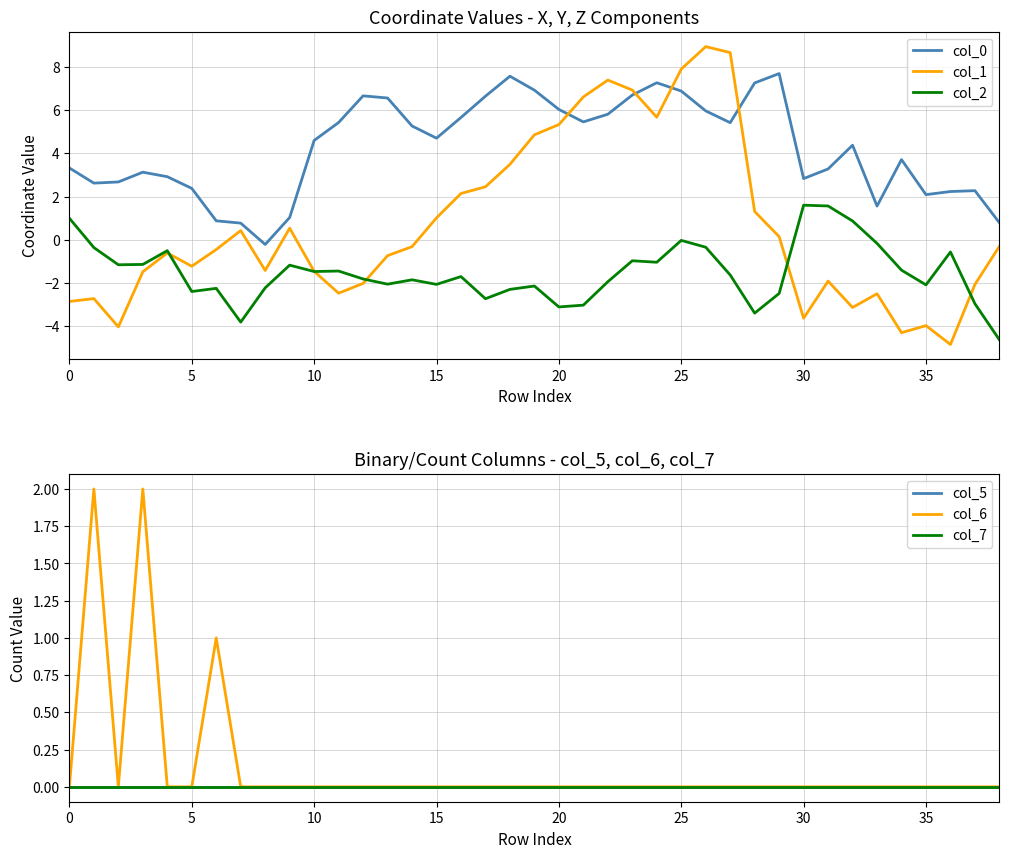

The value of col_0 at 34 is 4.9. True or false?

False